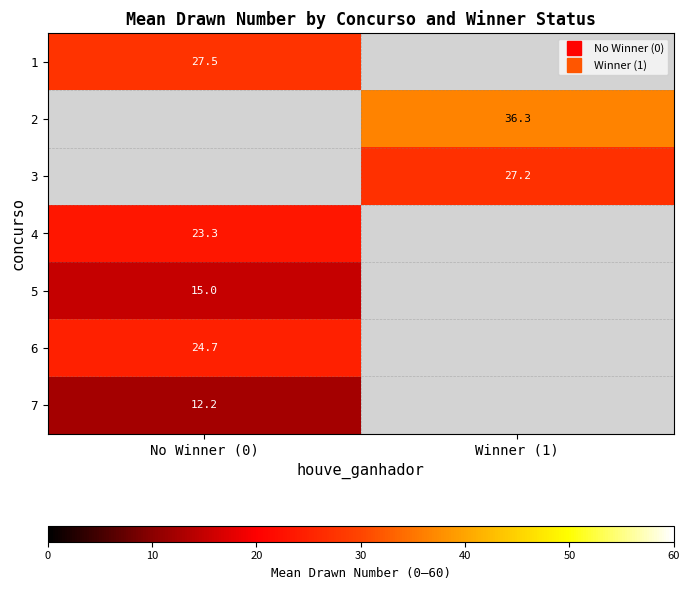

Read the 1 value at No Winner (0).

27.5